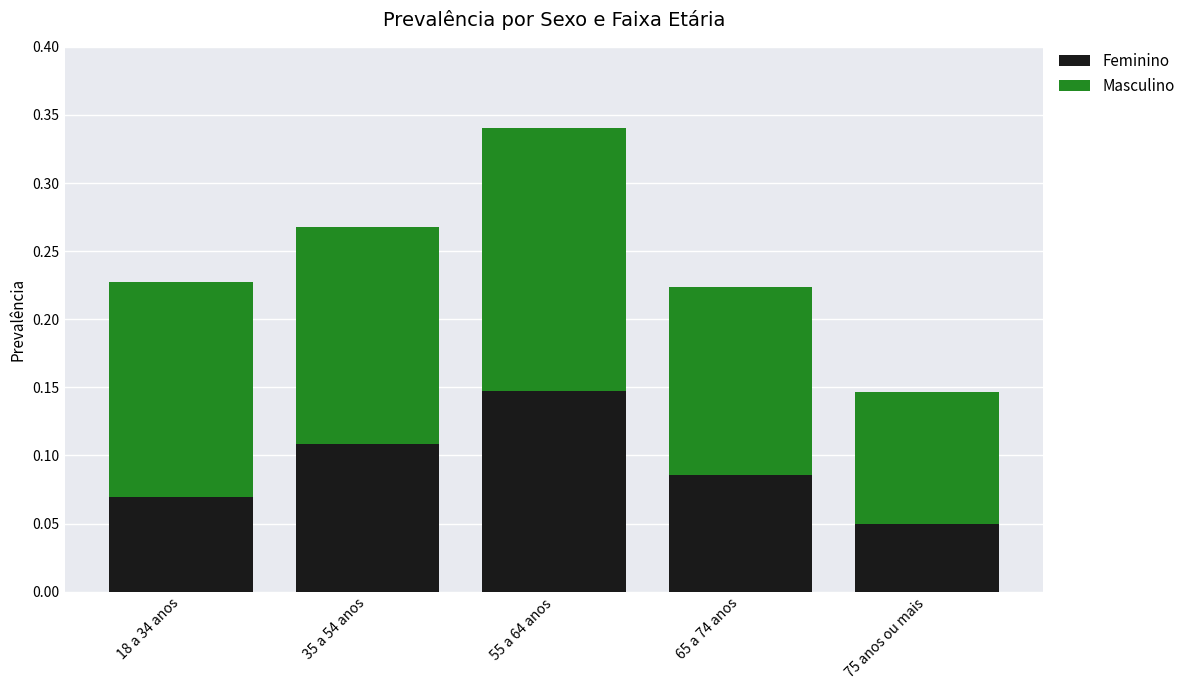

At which category is the sum across all series the highest?

55 a 64 anos